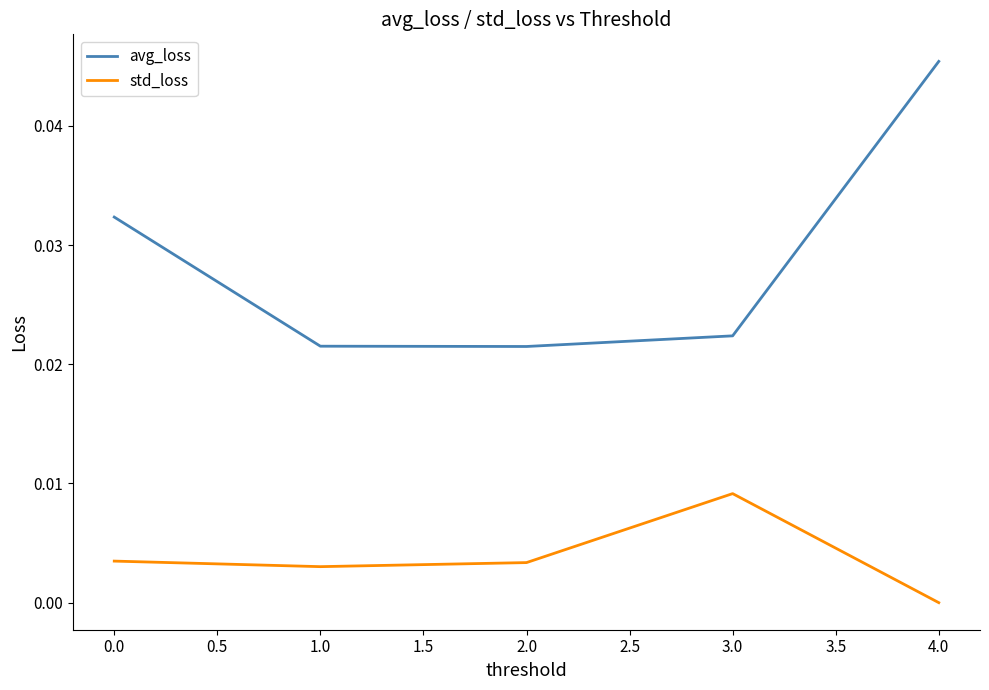

Rank the series at 3.0 from lowest to highest value.

std_loss, avg_loss